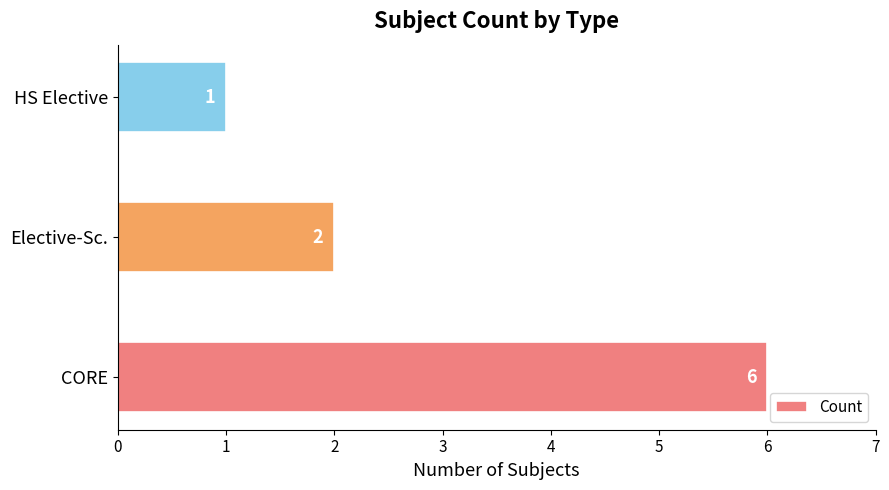

Reading bottom to top, list all the values displayed in this chart.

6	2	1